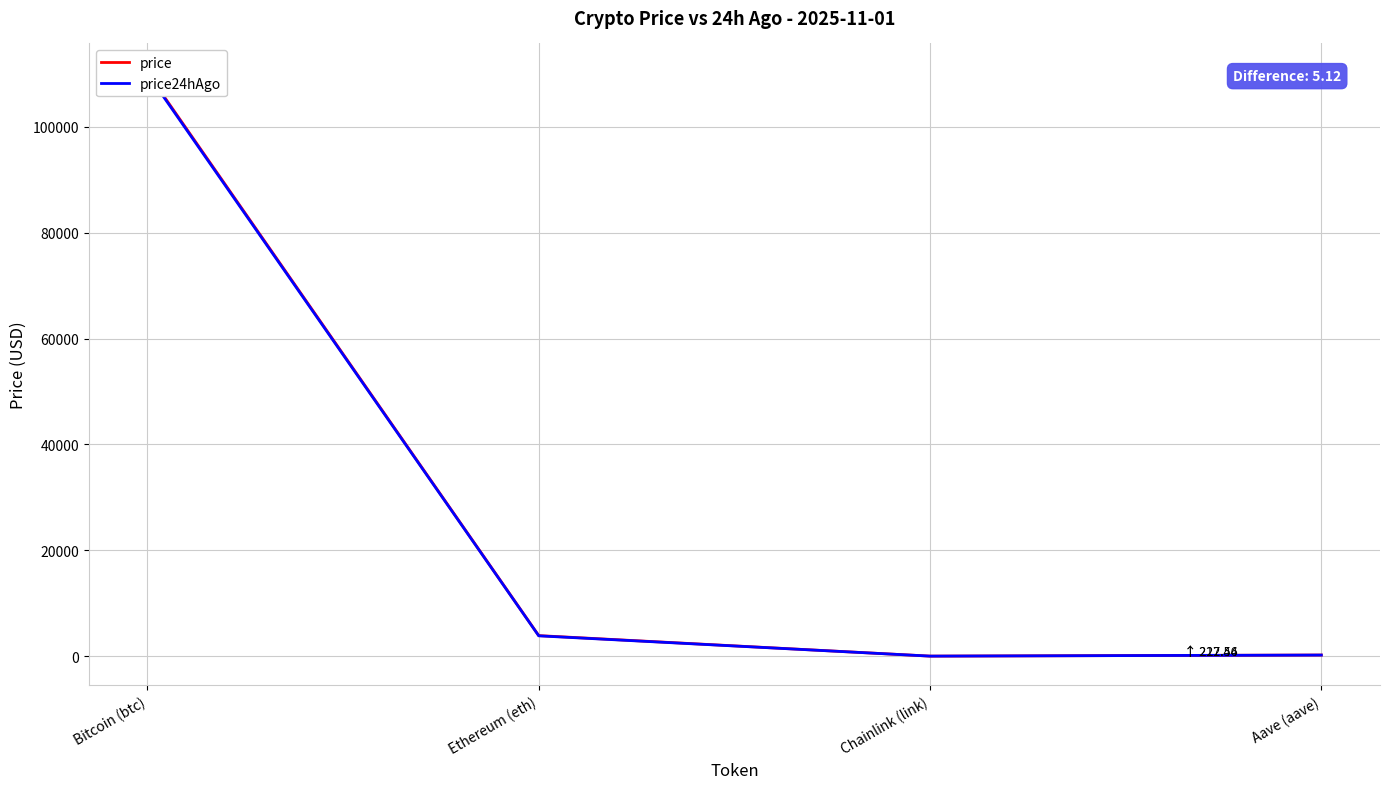

Read the price24hAgo value at Chainlink (link).

17.1